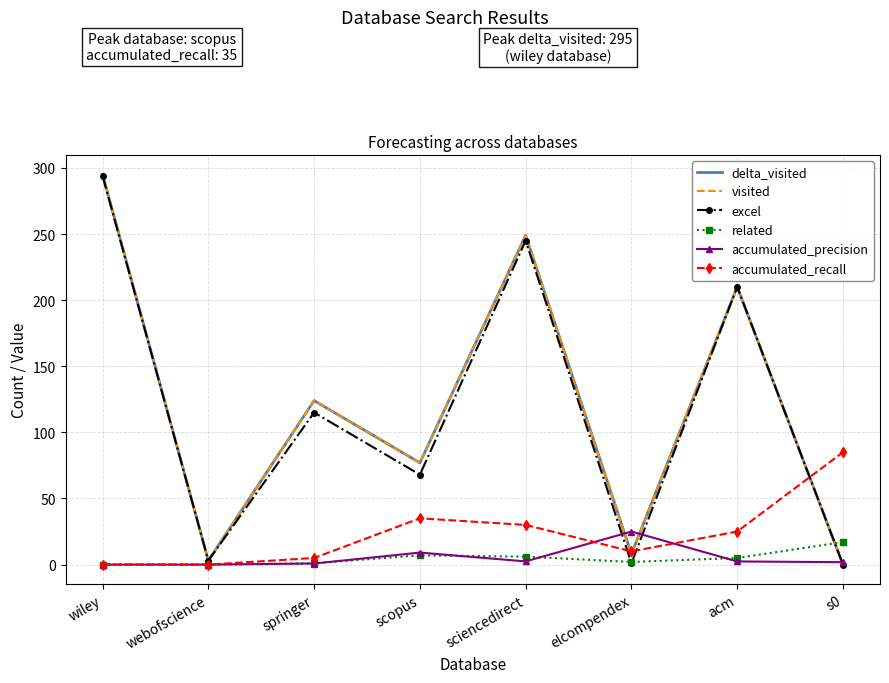

Reading left to right, list all the values displayed in this chart.

delta_visited: 295.0	3.0	124.0	77.0	249.0	8.0	210.0	0.0
visited: 295.0	3.0	124.0	77.0	249.0	8.0	210.0	0.0
excel: 294.0	3.0	115.0	68.0	245.0	1.0	210.0	0.0
related: 0.0	0.0	1.0	7.0	6.0	2.0	5.0	17.0
accumulated_precision: 0.0	0.0	0.8	9.1	2.4	25.0	2.4	1.8
accumulated_recall: 0.0	0.0	5.0	35.0	30.0	10.0	25.0	85.0